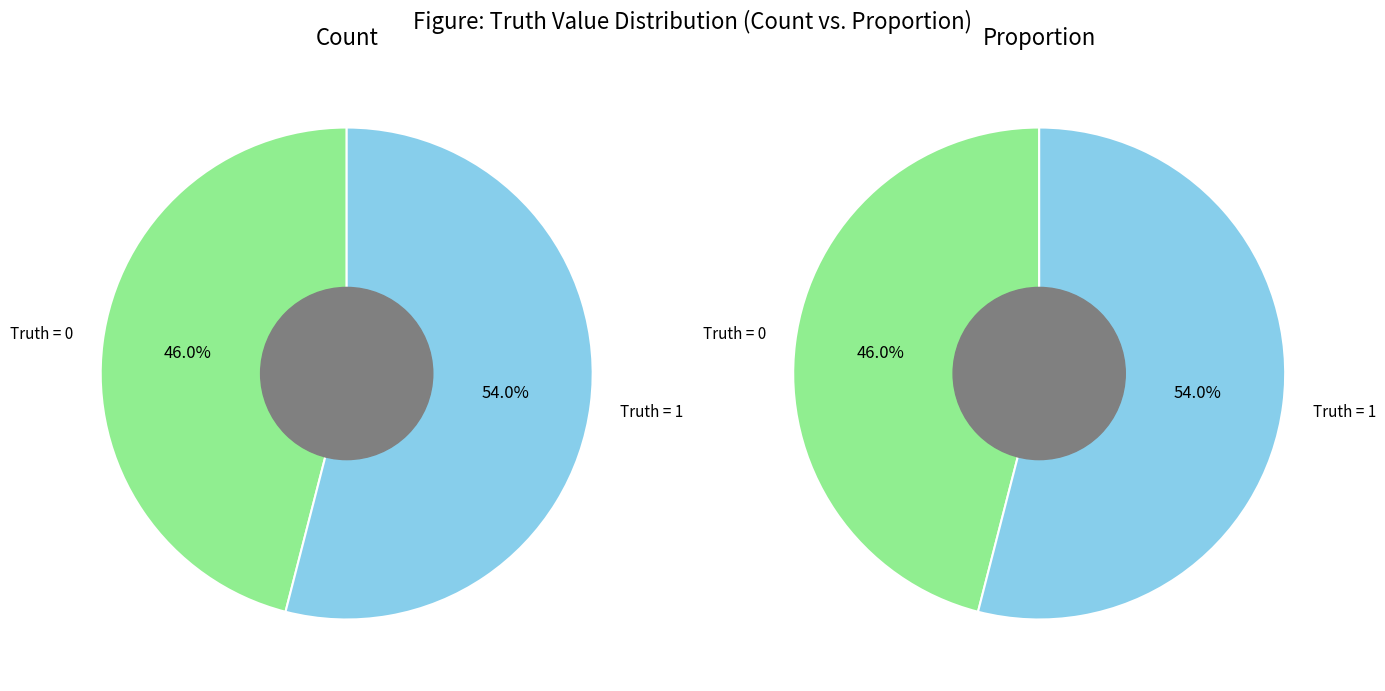

How many slices are in this pie chart?

2